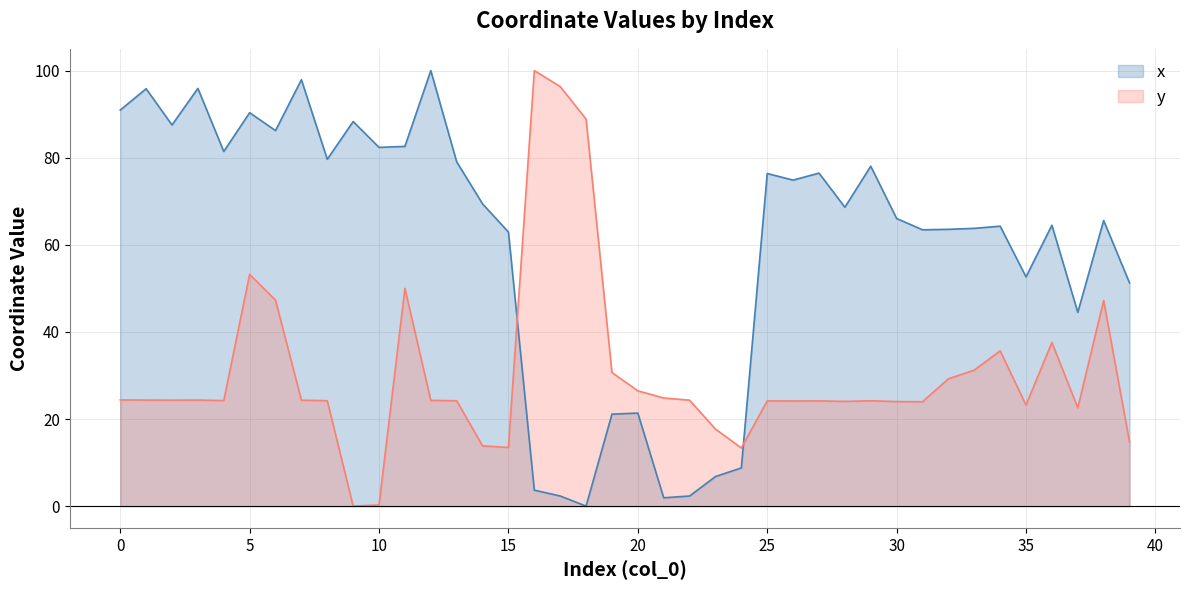

How many lines are shown in the chart?

2